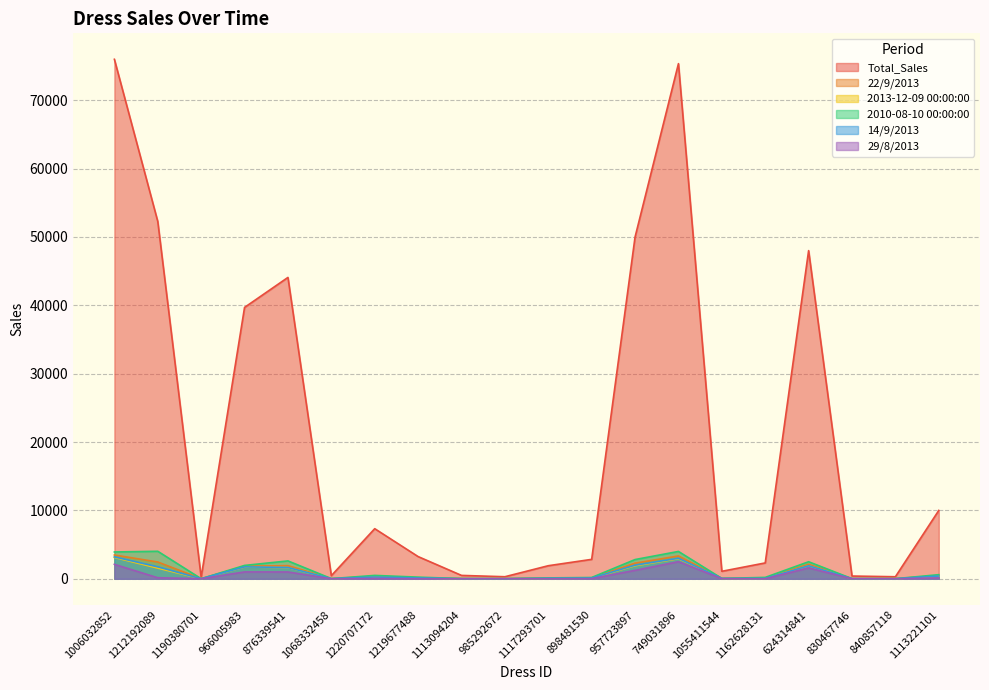

What is the value of the 22/9/2013 point at the 18th from the left?

18